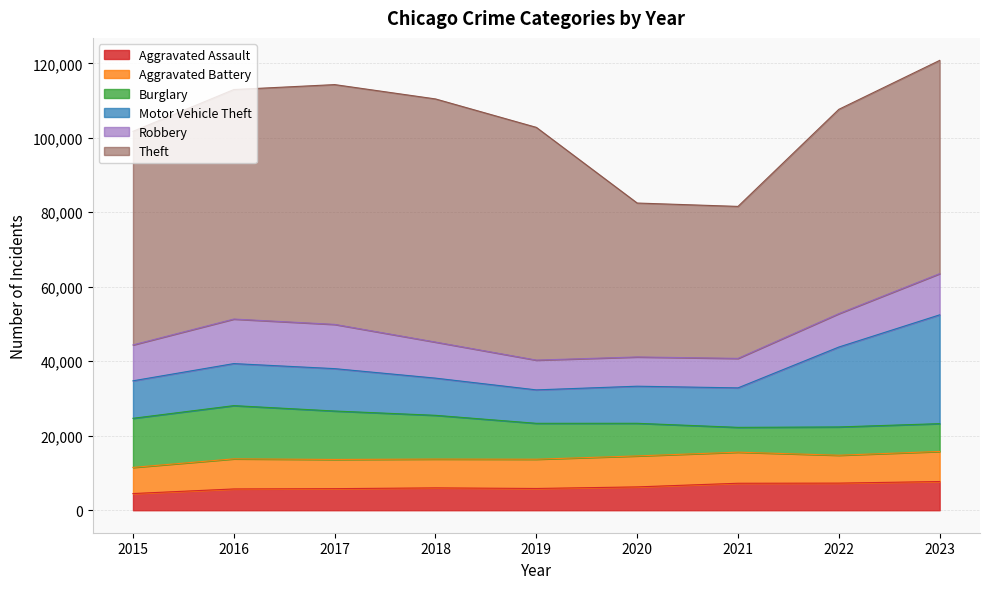

Does the chart display data point markers on the line(s)?

No